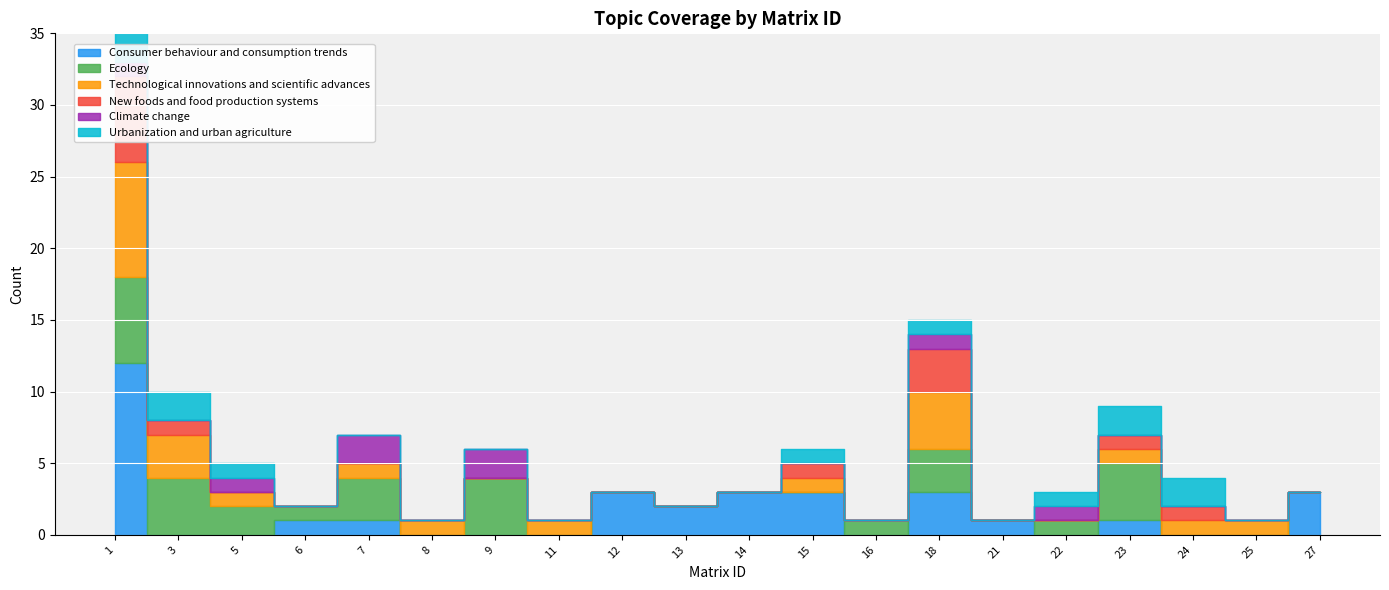

Between 16 and 23, which series saw the biggest shift?

Ecology